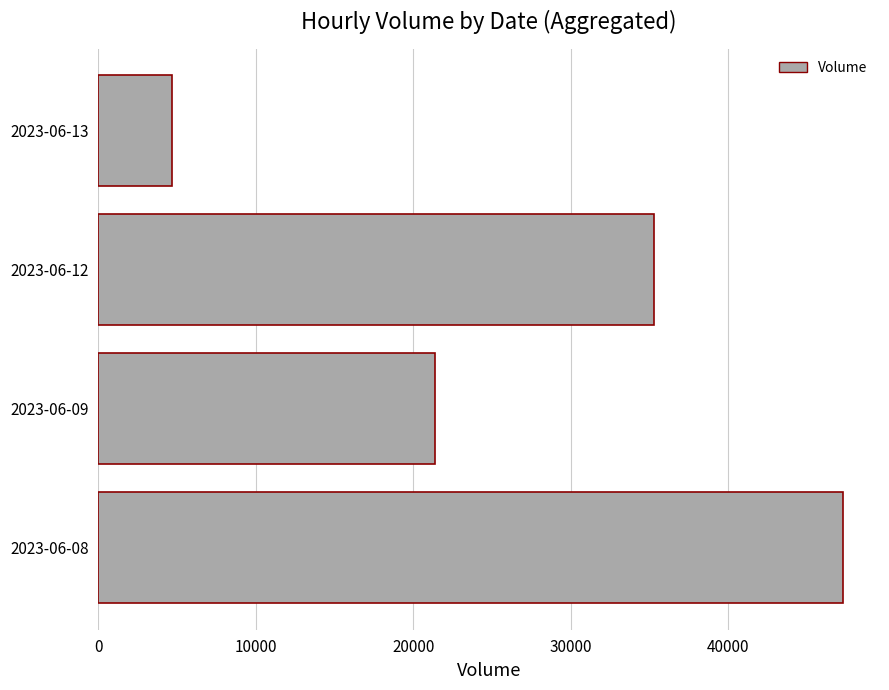

Reading top to bottom, transcribe all the data shown in this chart.

4683	35300	21384	47296